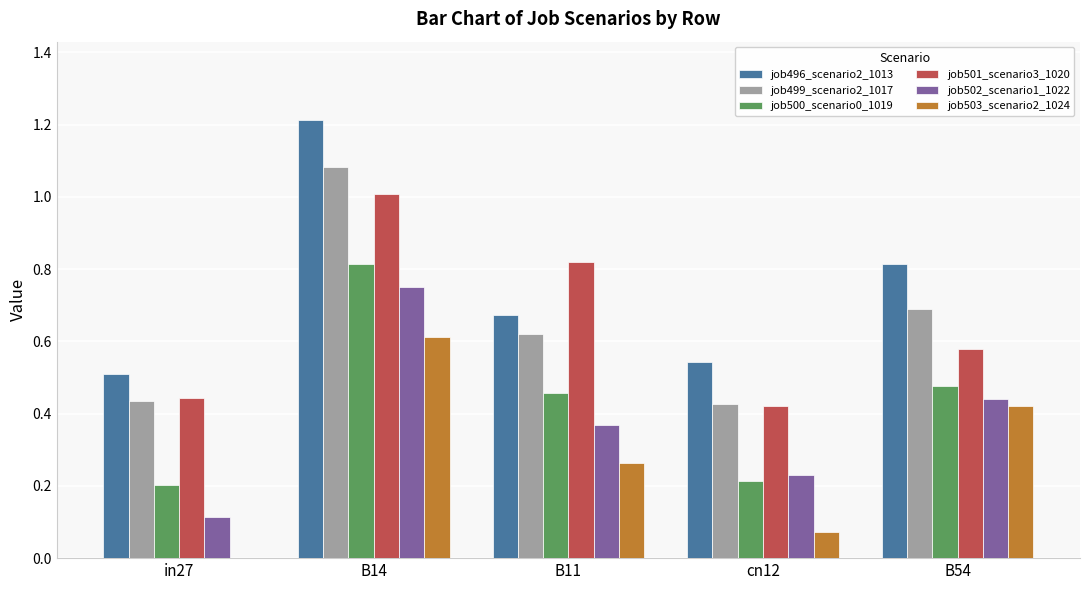

Is the value of job503_scenario2_1024 at cn12 greater than the value of job502_scenario1_1022 at B11?

No